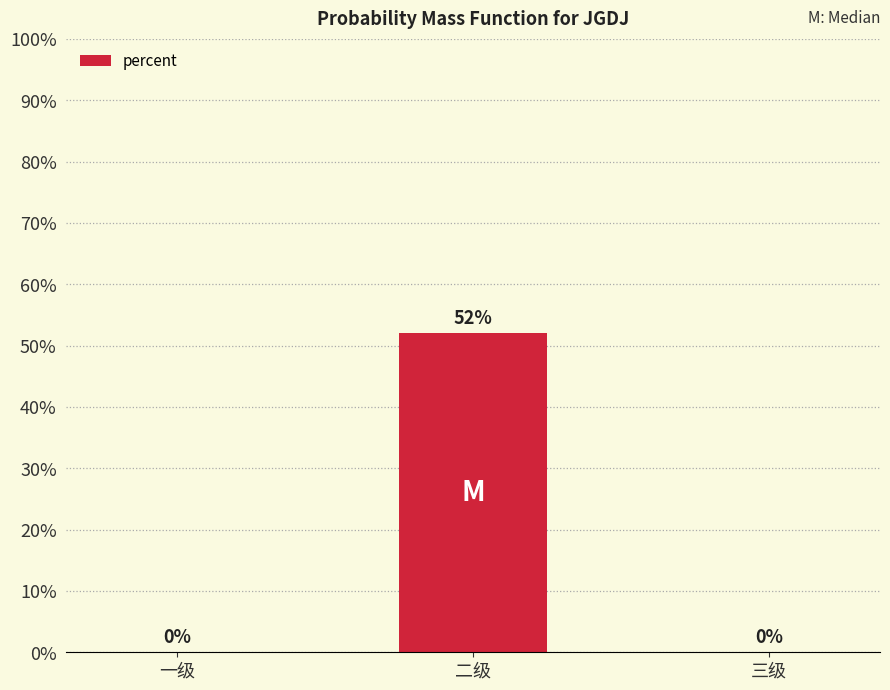

How many positive values are there?

1